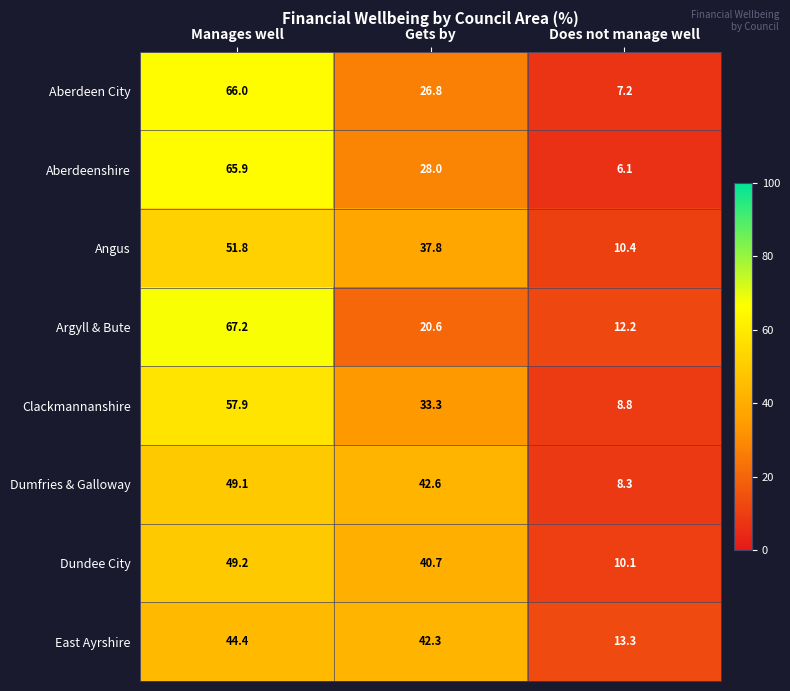

At which category is the sum across all series the highest?

Manages well